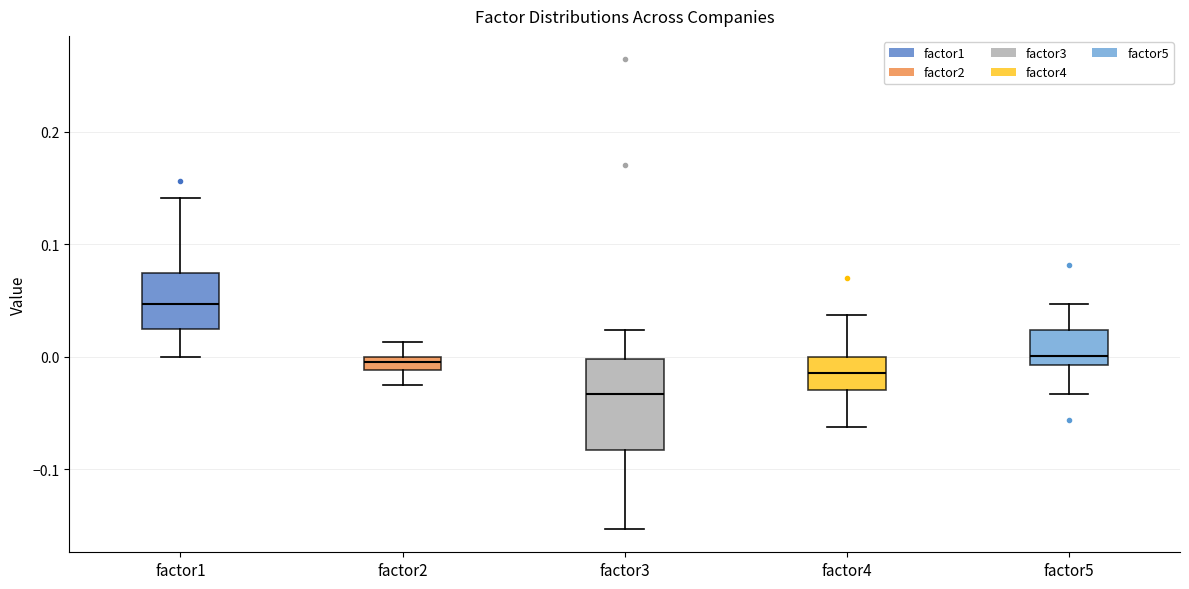

Where is the lower edge of the box for factor1 on the y-axis? The values are not printed on the chart, so give them approximately, as read against the axis.

0.03